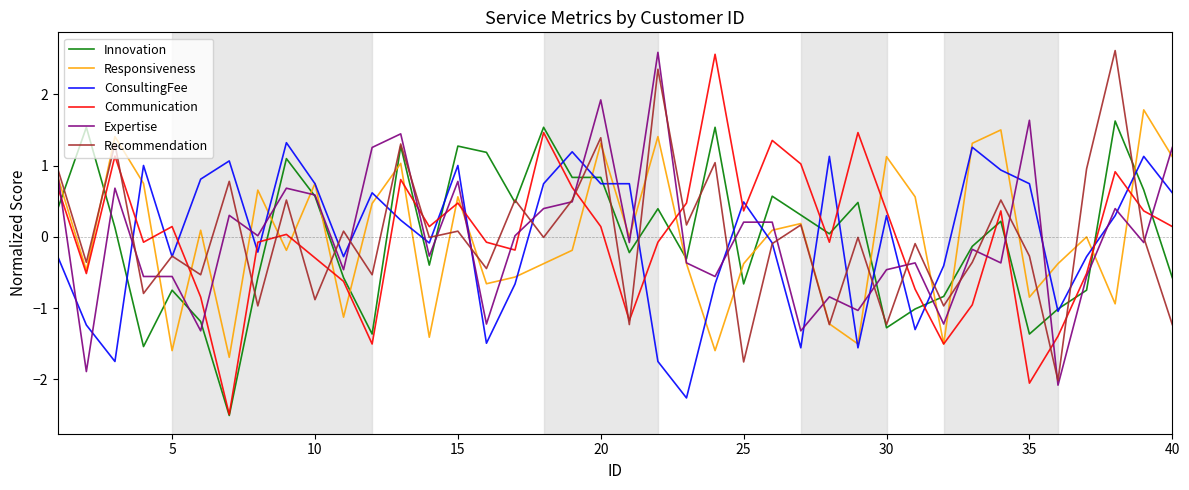

What is the difference between the second highest and minimum values in the Expertise series?

4.0